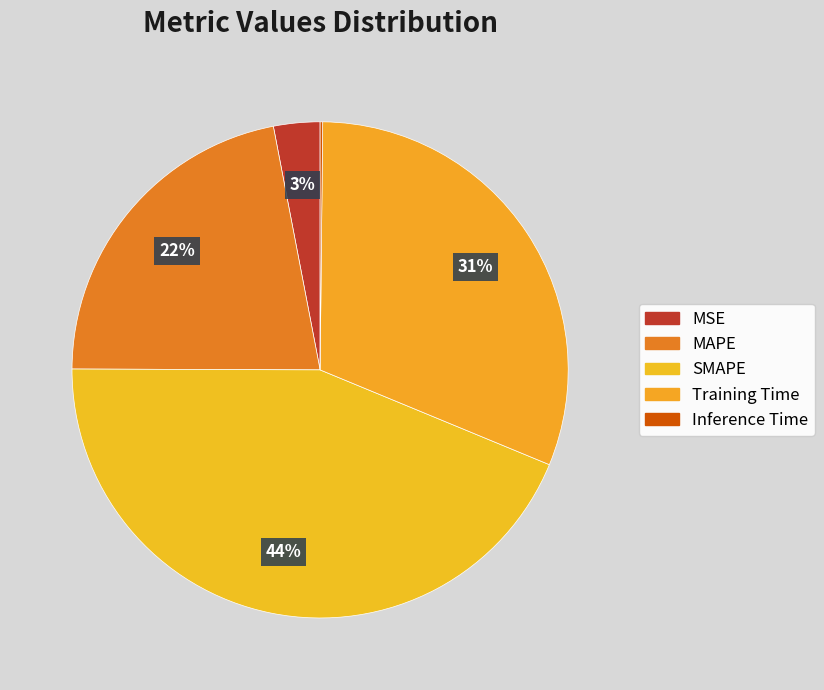

The SMAPE slice represents 44% of the pie. True or false?

True